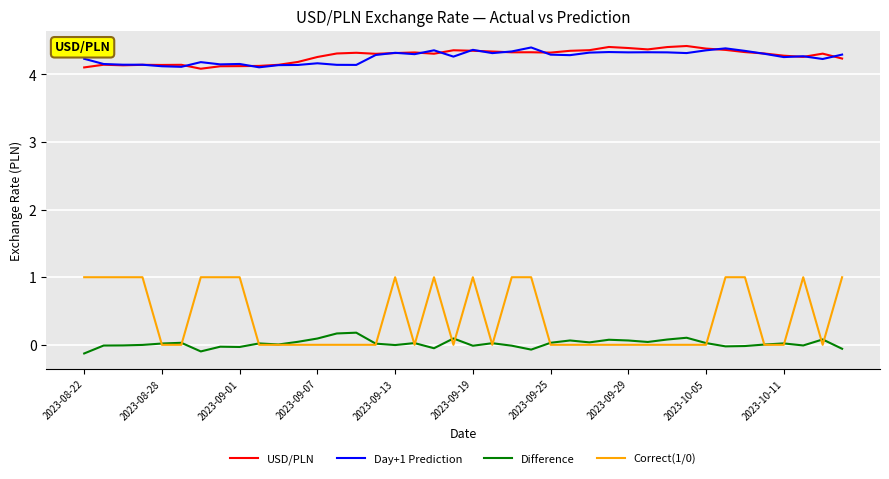

True or false: Correct(1/0) has more than 1 points higher than both neighbors.

True